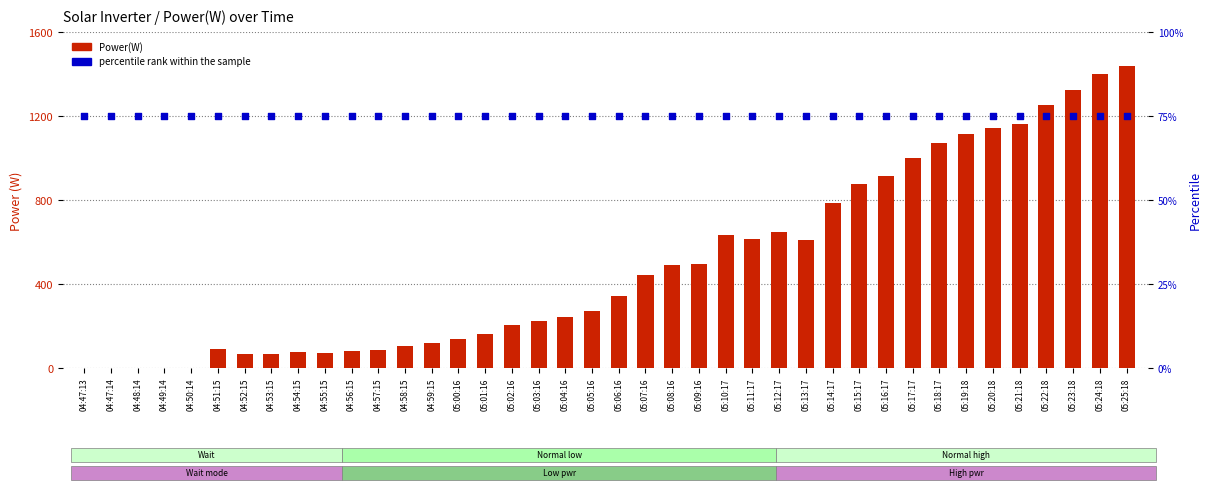

Which series has the widest spread of Y values?

Power(W)